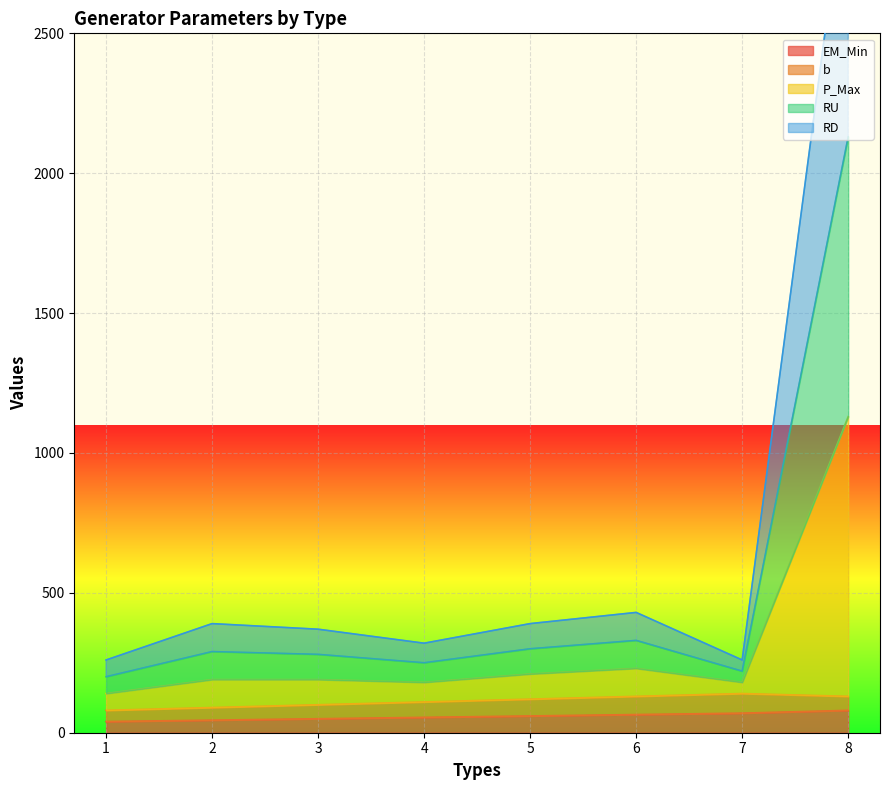

What is the difference between the maximum and minimum values in the EM_Min series?

40